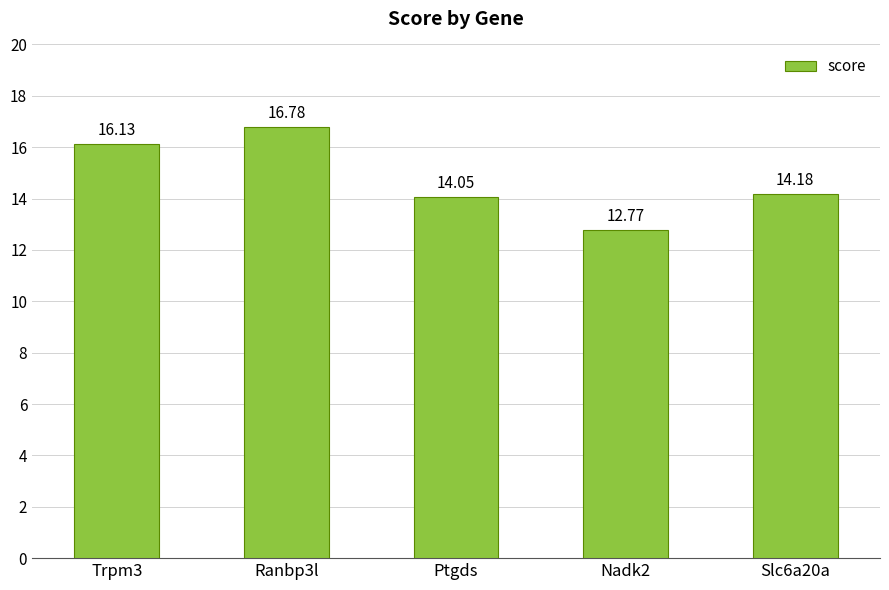

What is the difference between the values at Nadk2 and Slc6a20a?

1.4